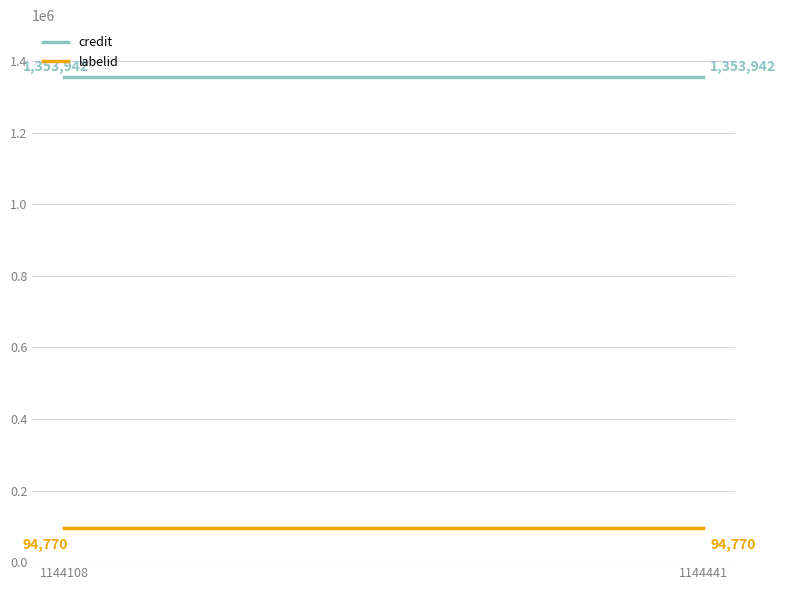

What are all the series names shown in the legend?

credit, labelid